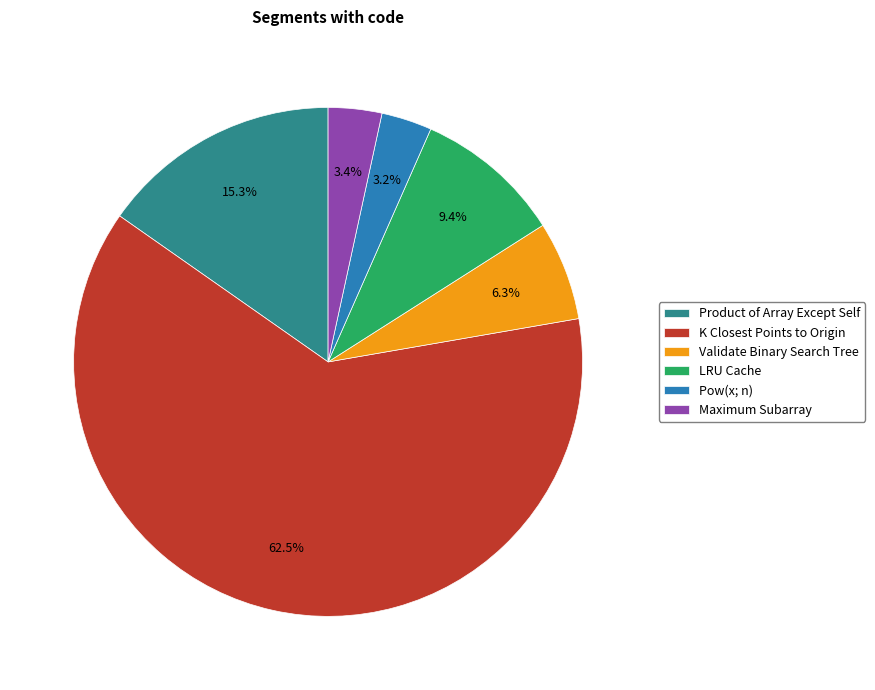

Is K Closest Points to Origin the majority of the pie?

Yes